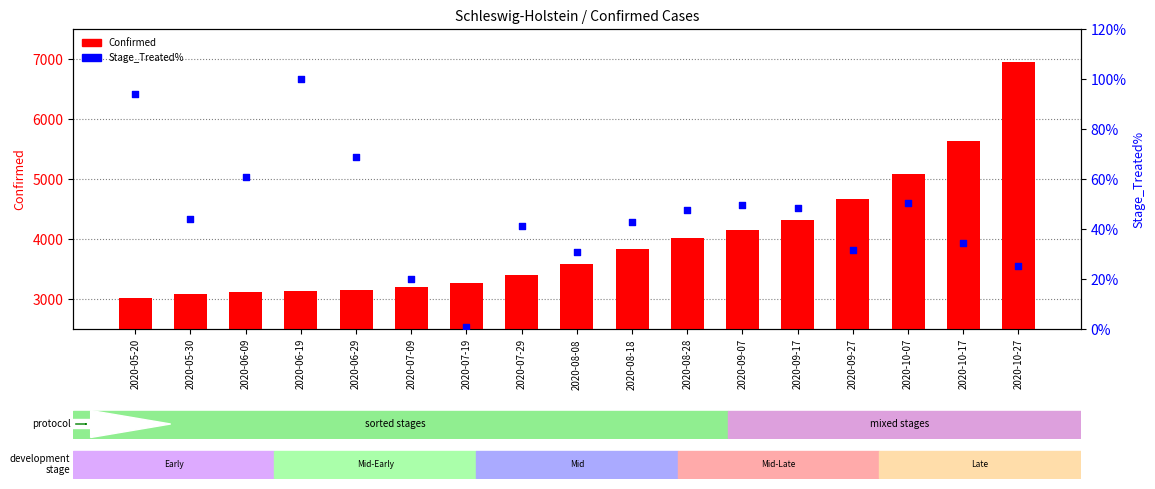

Which series reaches the minimum Y coordinate?

Stage_Treated%